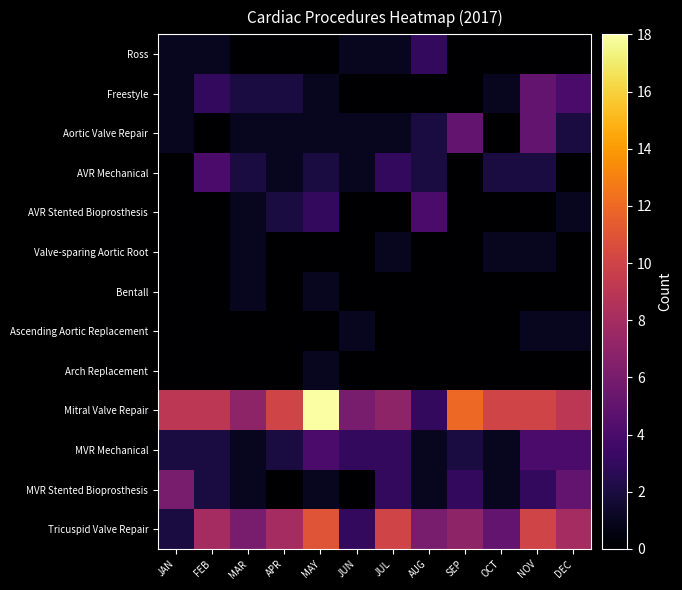

List the series in order of their peak value, highest first.

Mitral Valve Repair, Tricuspid Valve Repair, MVR Stented Bioprosthesis, Freestyle, Aortic Valve Repair, AVR Mechanical, AVR Stented Bioprosthesis, MVR Mechanical, Ross, Valve-sparing Aortic Root, Bentall, Ascending Aortic Replacement, Arch Replacement